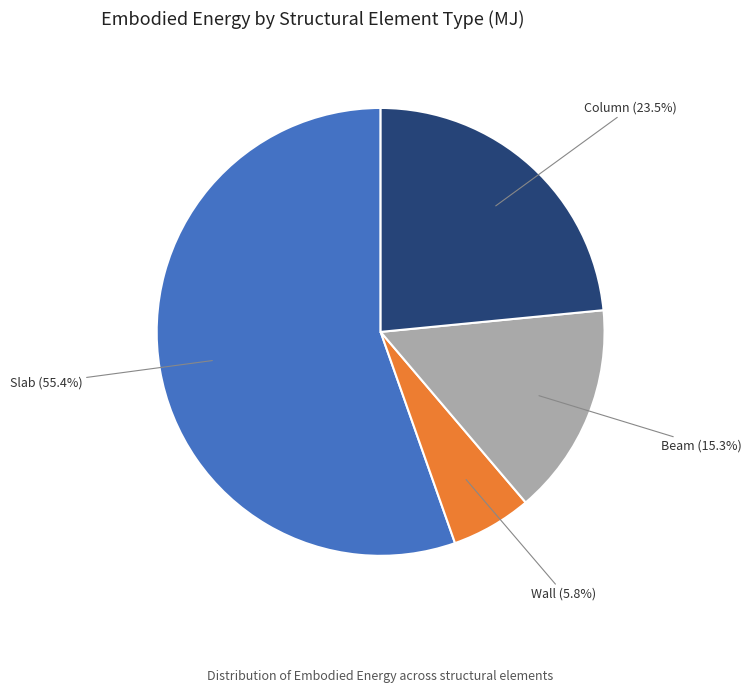

Is there a majority slice in this chart?

Yes